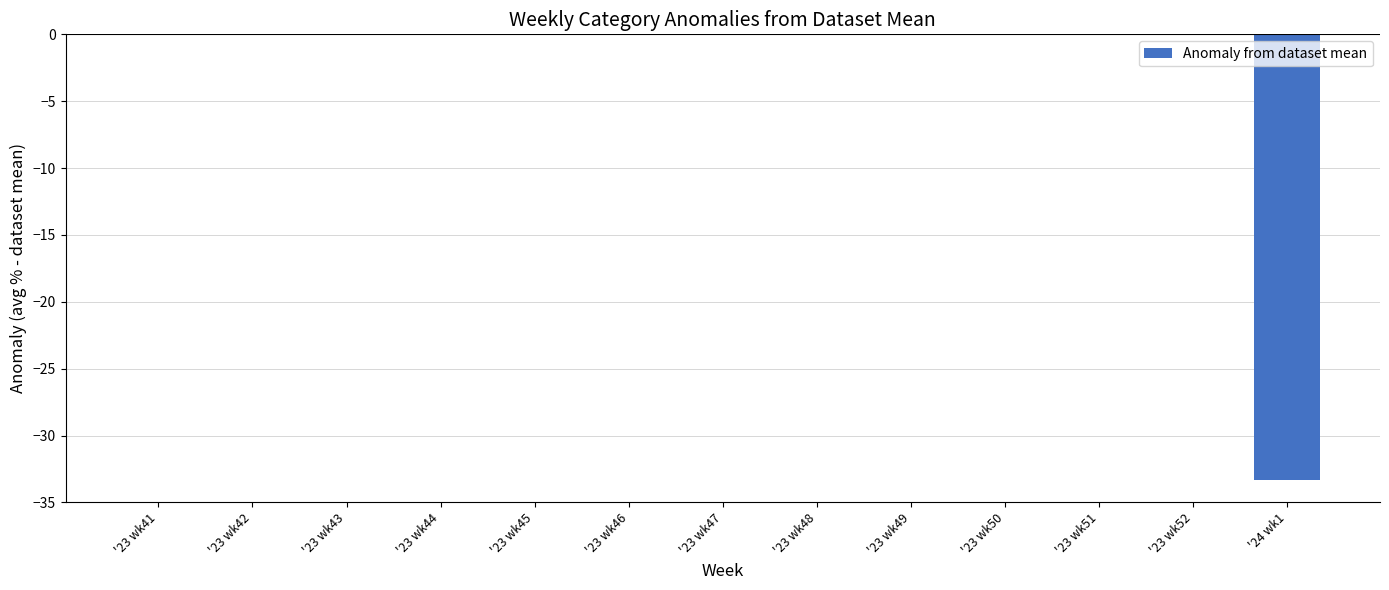

The chart shows a value of -0.0 at '23 wk50. True or false?

True